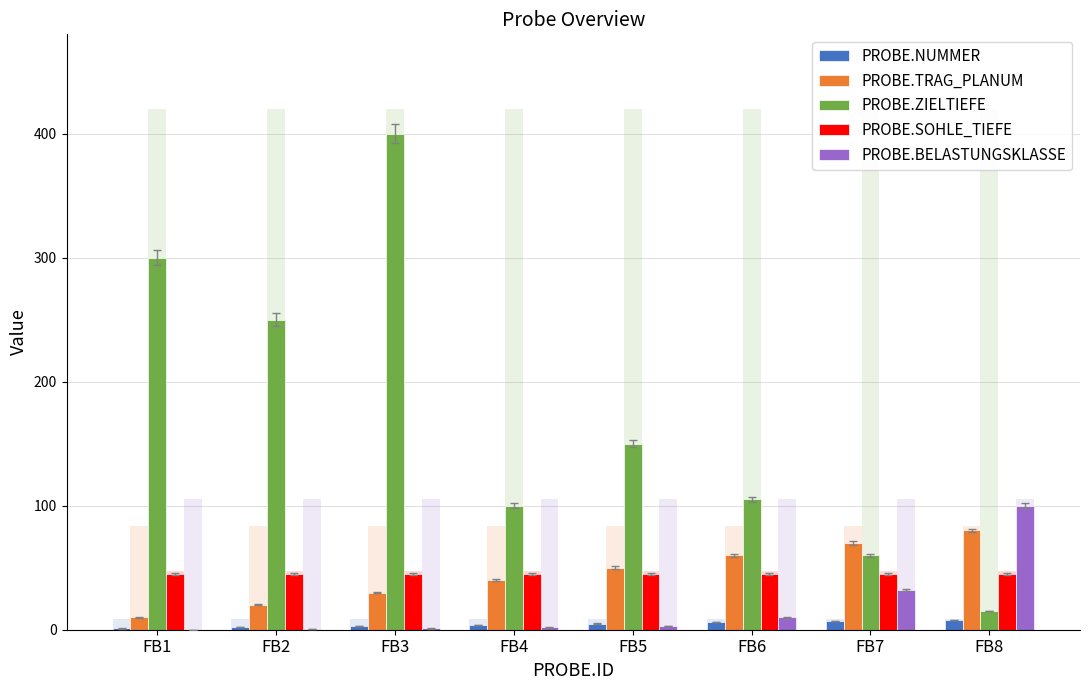

What are all the series names shown in the legend?

PROBE.NUMMER, PROBE.TRAG_PLANUM, PROBE.ZIELTIEFE, PROBE.SOHLE_TIEFE, PROBE.BELASTUNGSKLASSE